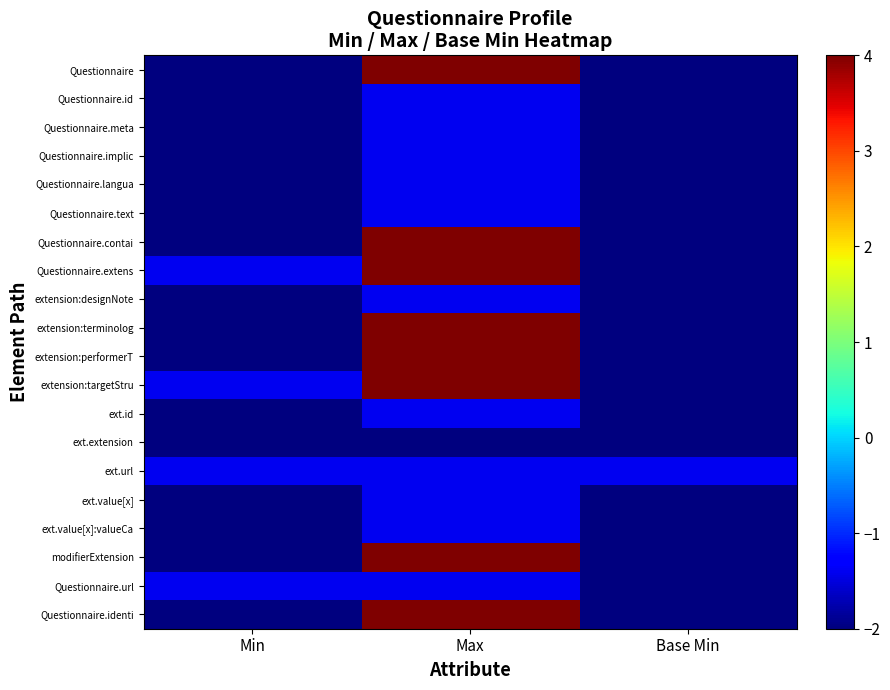

At which category is the sum across all series the highest?

Max